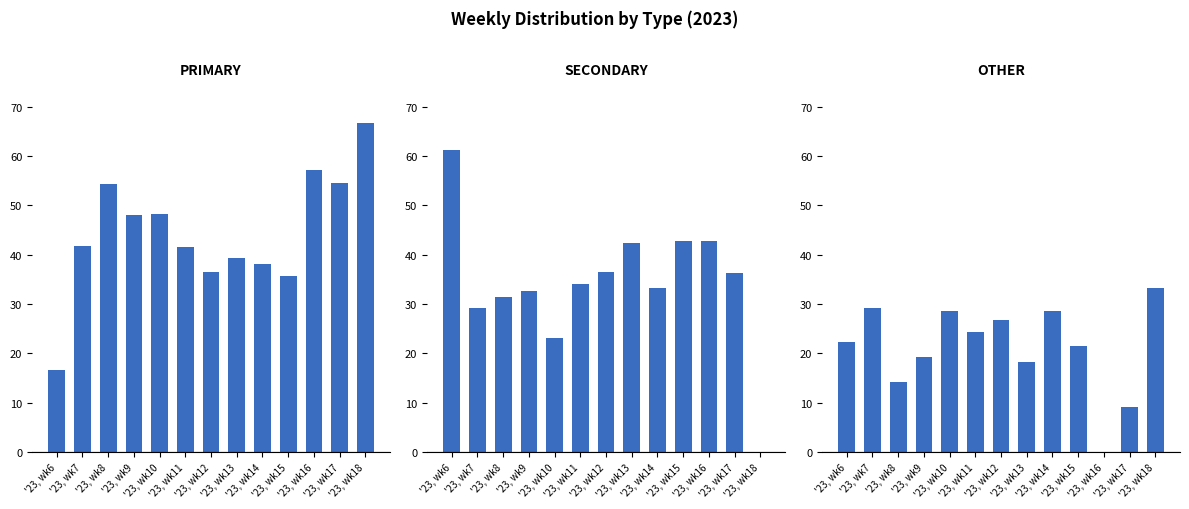

Is it true that OTHER equals 15.1 at '23, wk6?

False